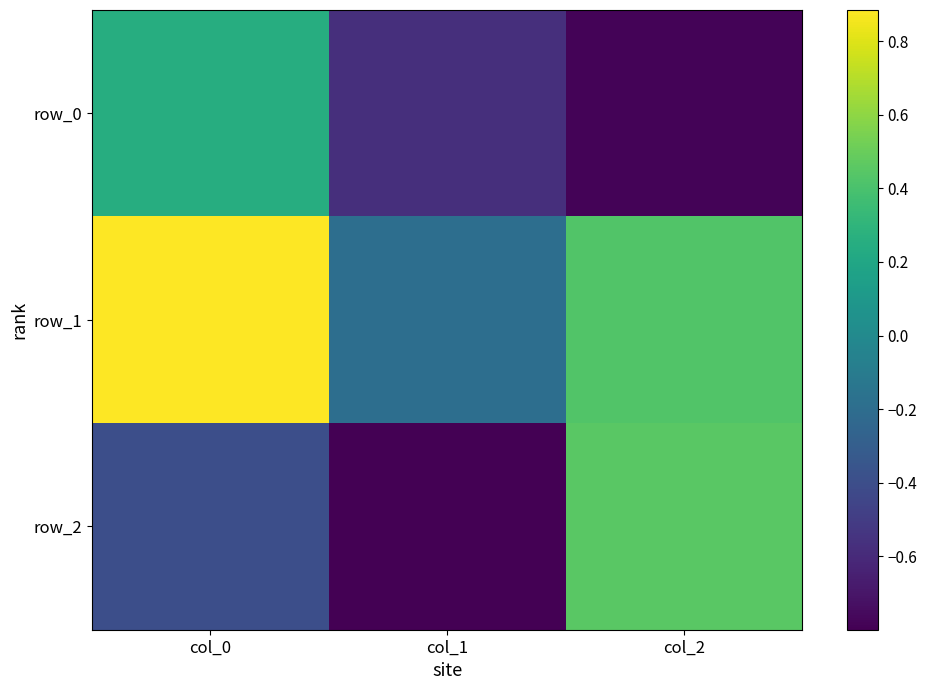

List the series in order of their peak value, lowest first.

row_0, row_2, row_1